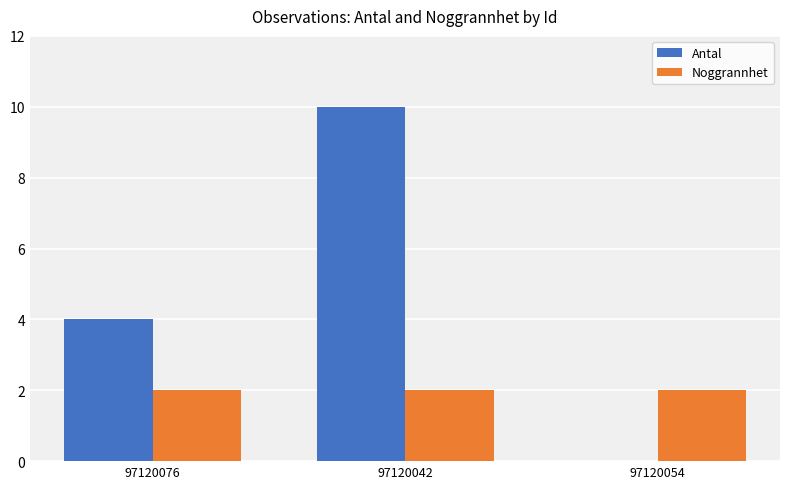

Which series changed the most between 97120076 and 97120054?

Antal